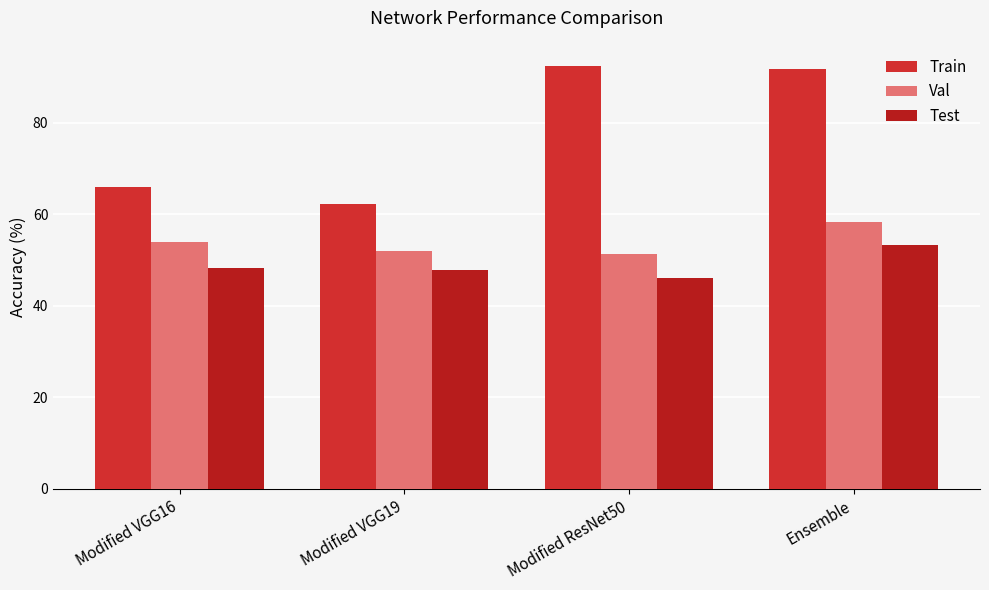

What is the label of the 4th bar from the left?

Ensemble